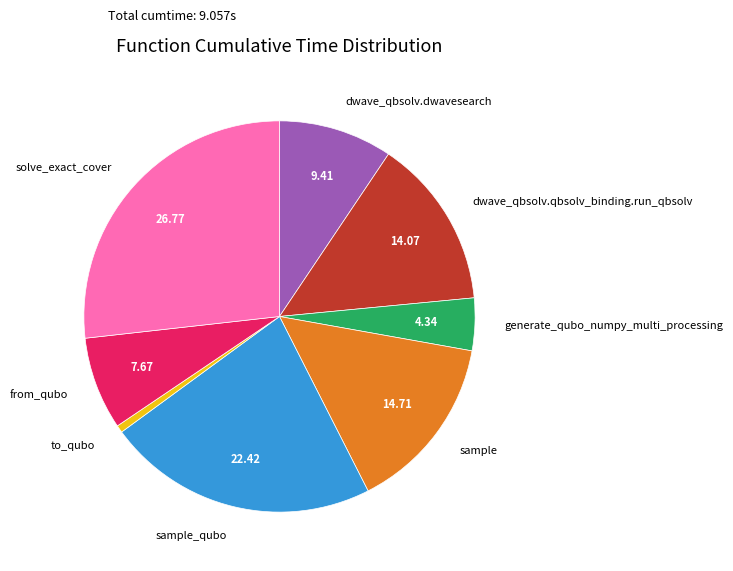

Combined, do sample_qubo and solve_exact_cover account for over 50%?

No